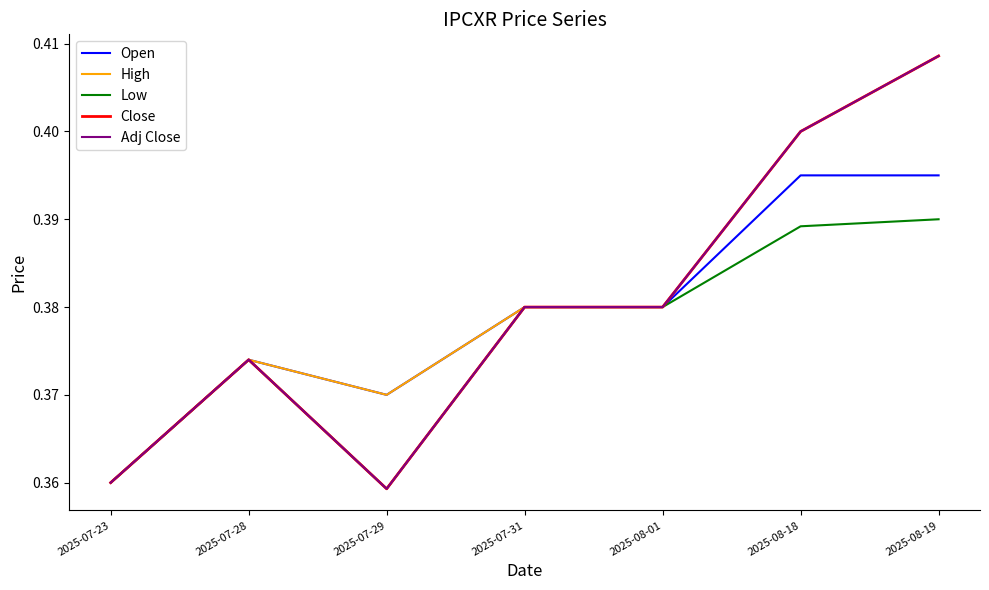

Does the chart display data point markers on the line(s)?

No